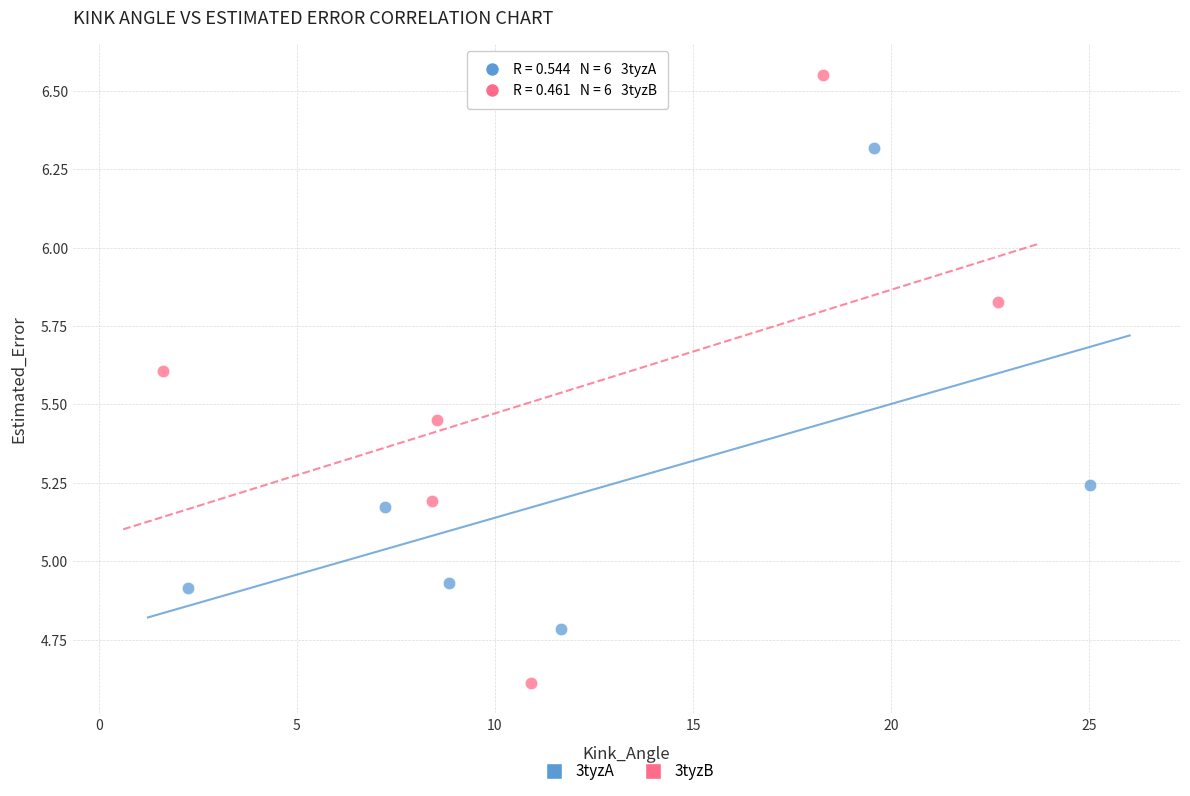

Which series reaches the maximum Y coordinate?

3tyzB